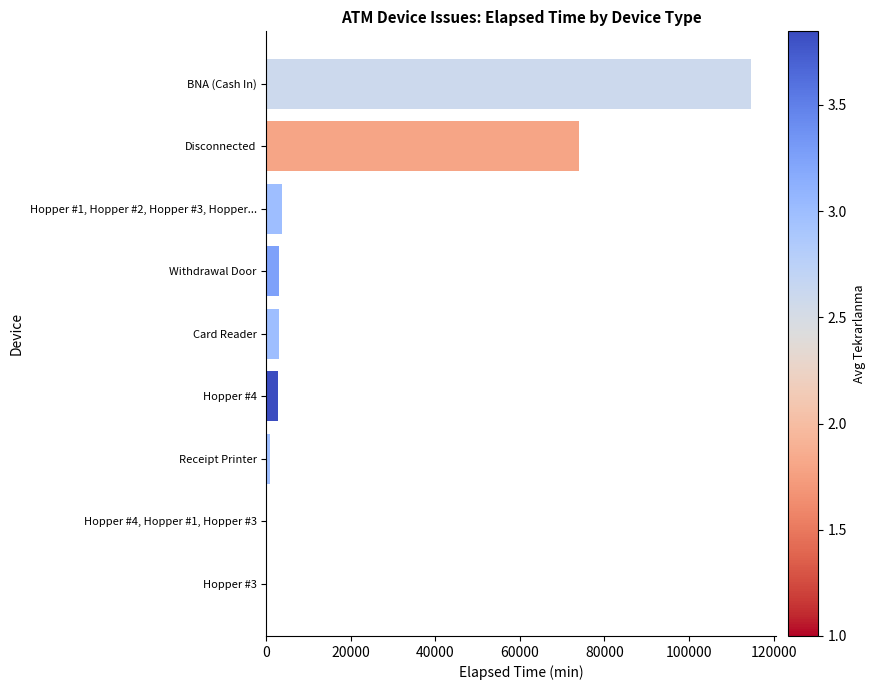

Is it true that the value at BNA (Cash In) is 68464?

False